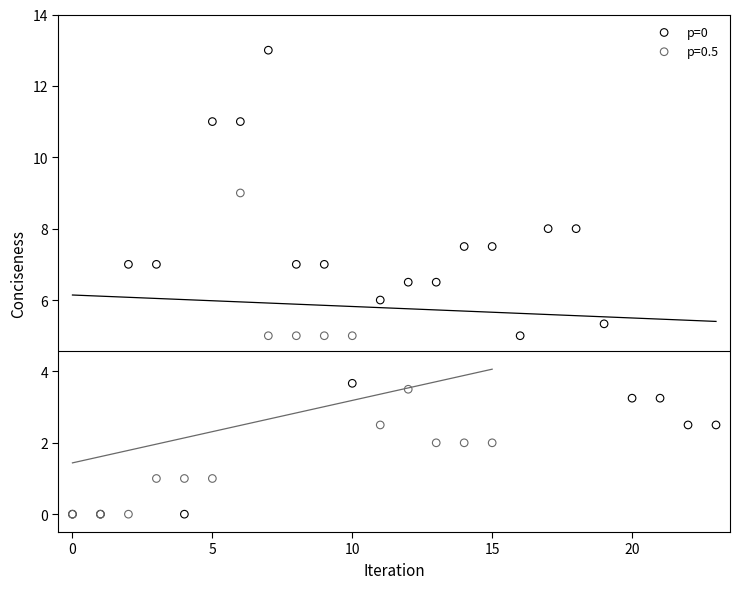

Which series has the largest Y range (max minus min)?

p=0